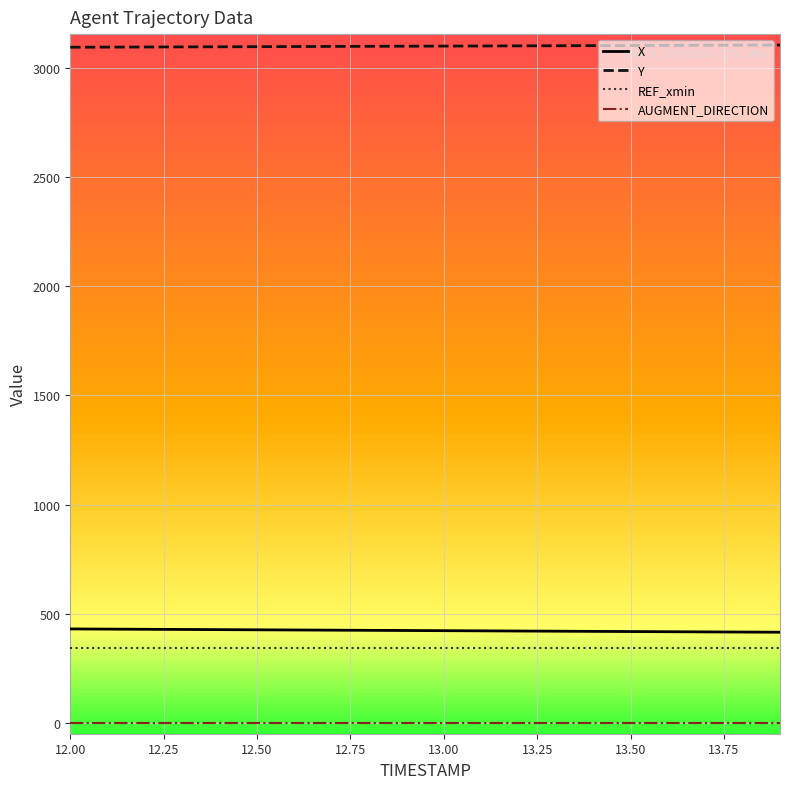

Which series has the largest total across all categories?

Y